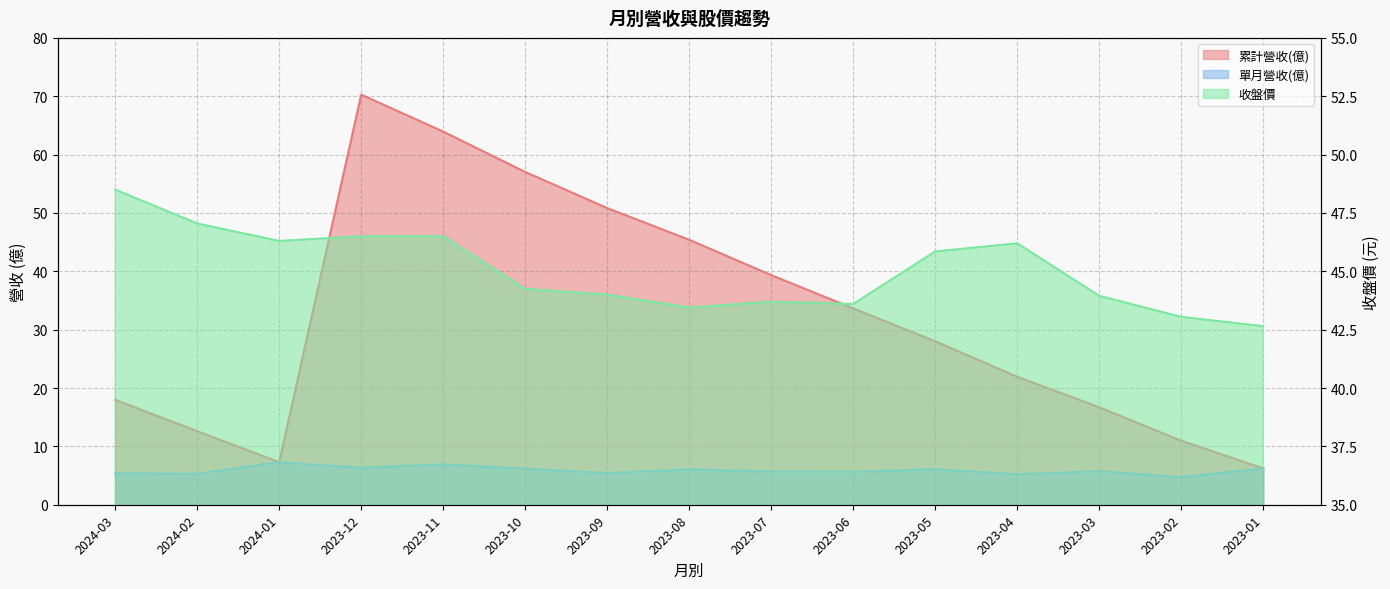

Which category has the highest value across all series?

2023-12